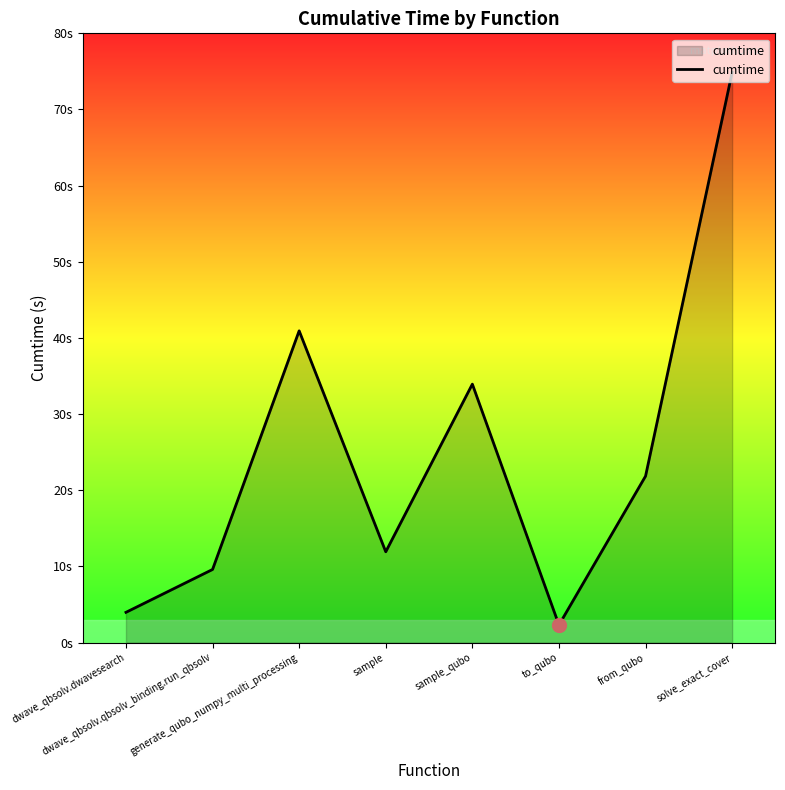

Is it true that the value at from_qubo is 8.4?

False